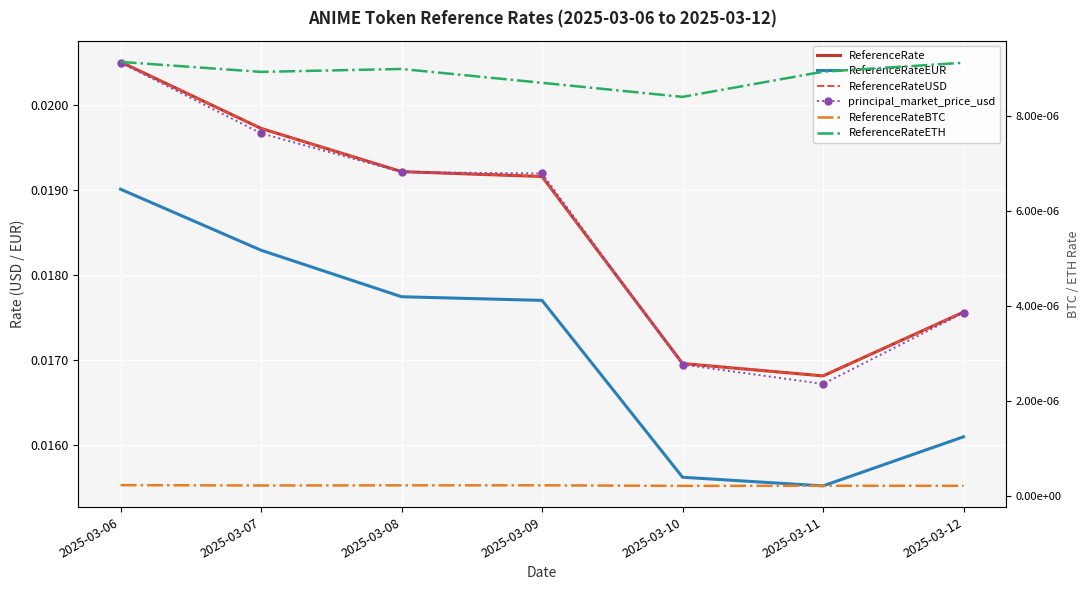

What is the total value across all series at 2025-03-11?

0.1